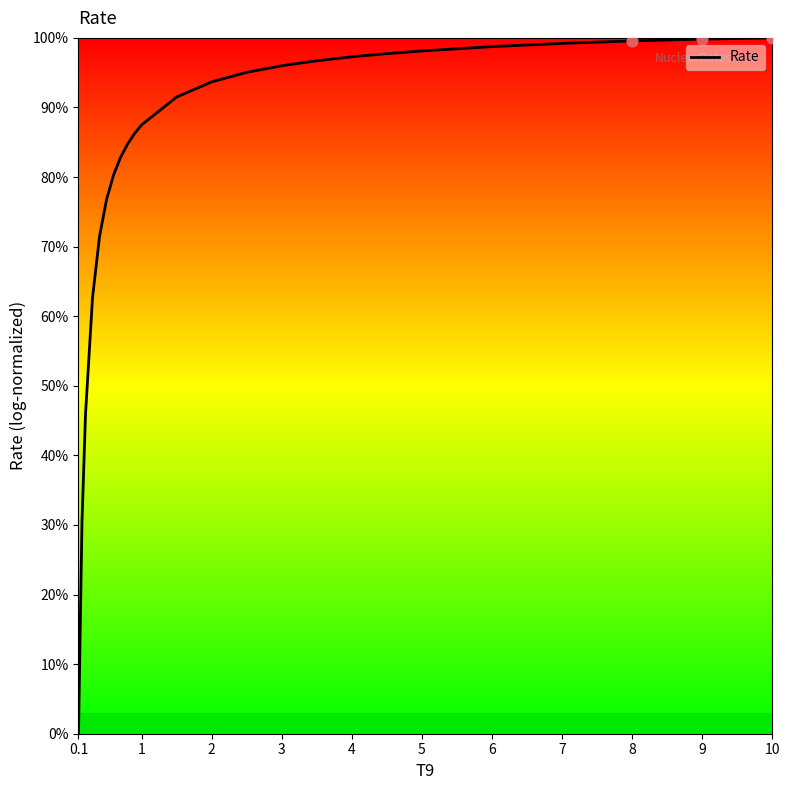

What is the maximum value shown in the chart?

100.0